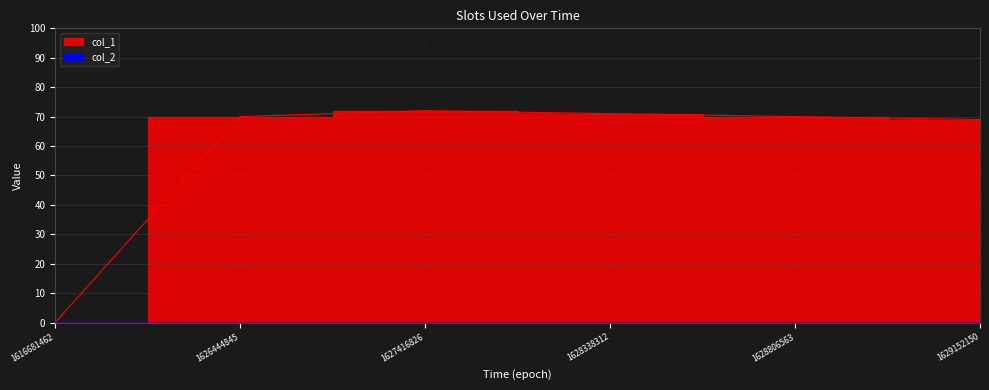

How many data points are above 70?

2